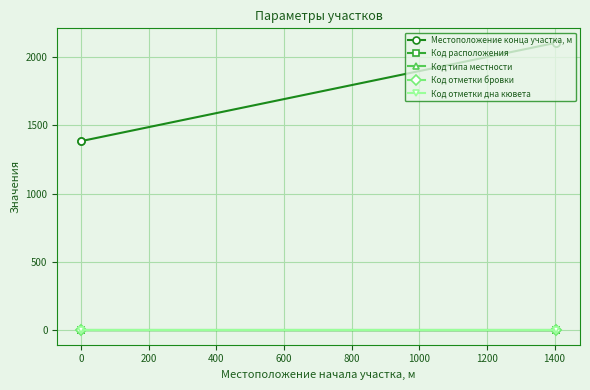

What is the highest value of the Код расположения series?

2